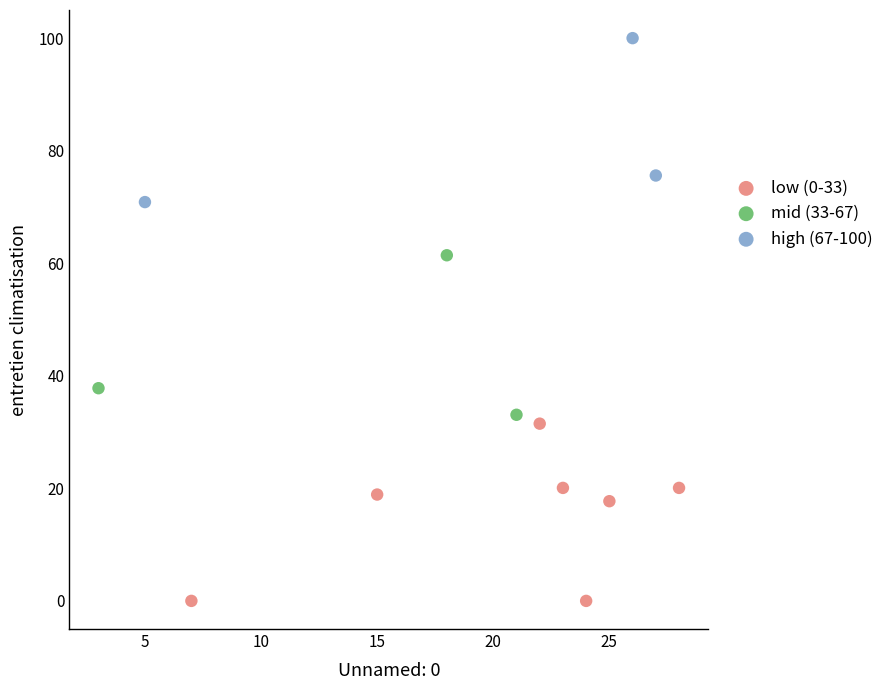

Which series reaches the minimum Y coordinate?

low (0-33)